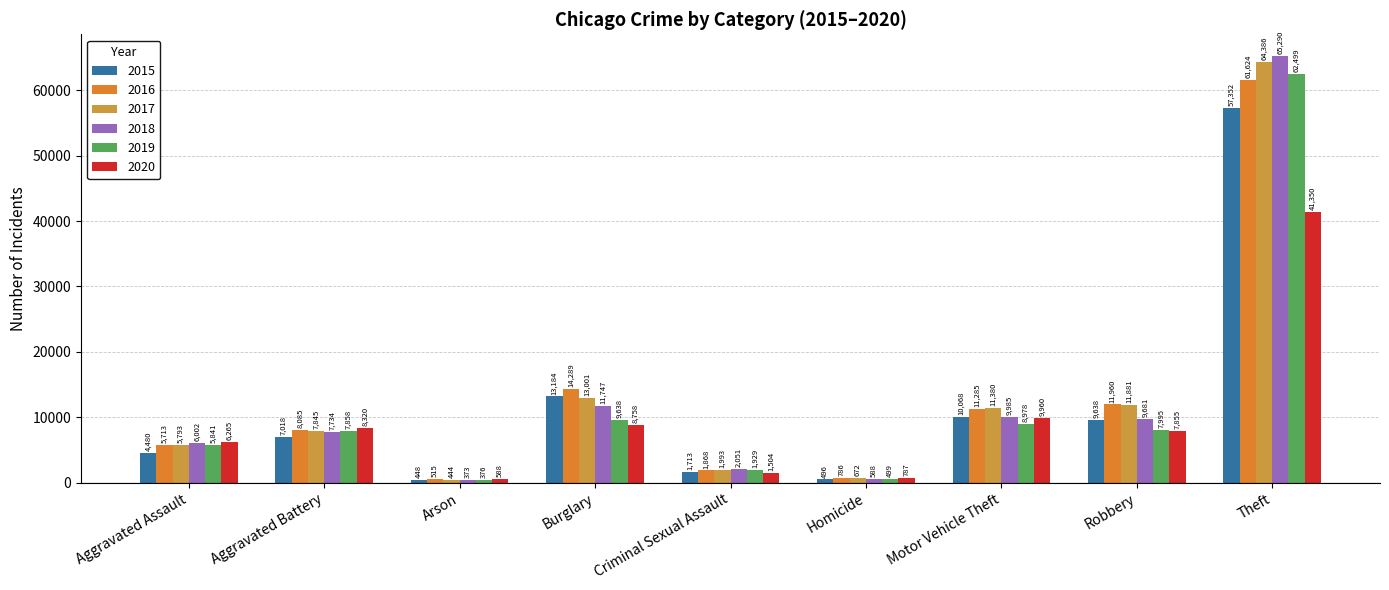

Reading left to right, what are all the values shown in this chart?

2015: 4480	7018	448	13184	1713	496	10068	9638	57352
2016: 5713	8085	515	14289	1868	786	11285	11960	61624
2017: 5793	7845	444	13001	1993	672	11380	11881	64386
2018: 6002	7734	373	11747	2051	588	9985	9681	65290
2019: 5841	7858	376	9638	1929	499	8978	7995	62499
2020: 6265	8320	588	8758	1504	787	9960	7855	41350